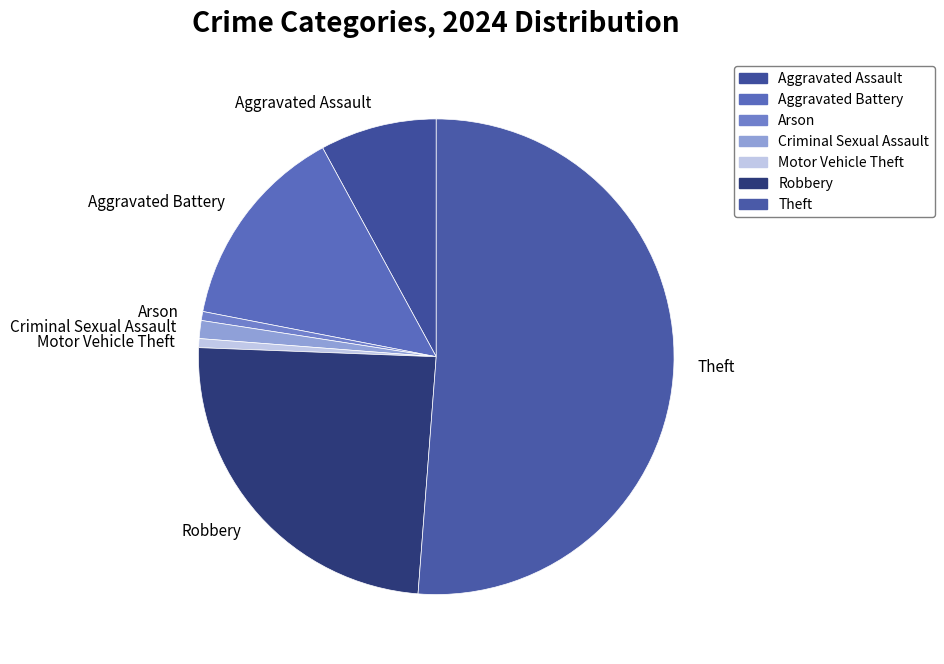

Is there a majority slice in this chart?

Yes